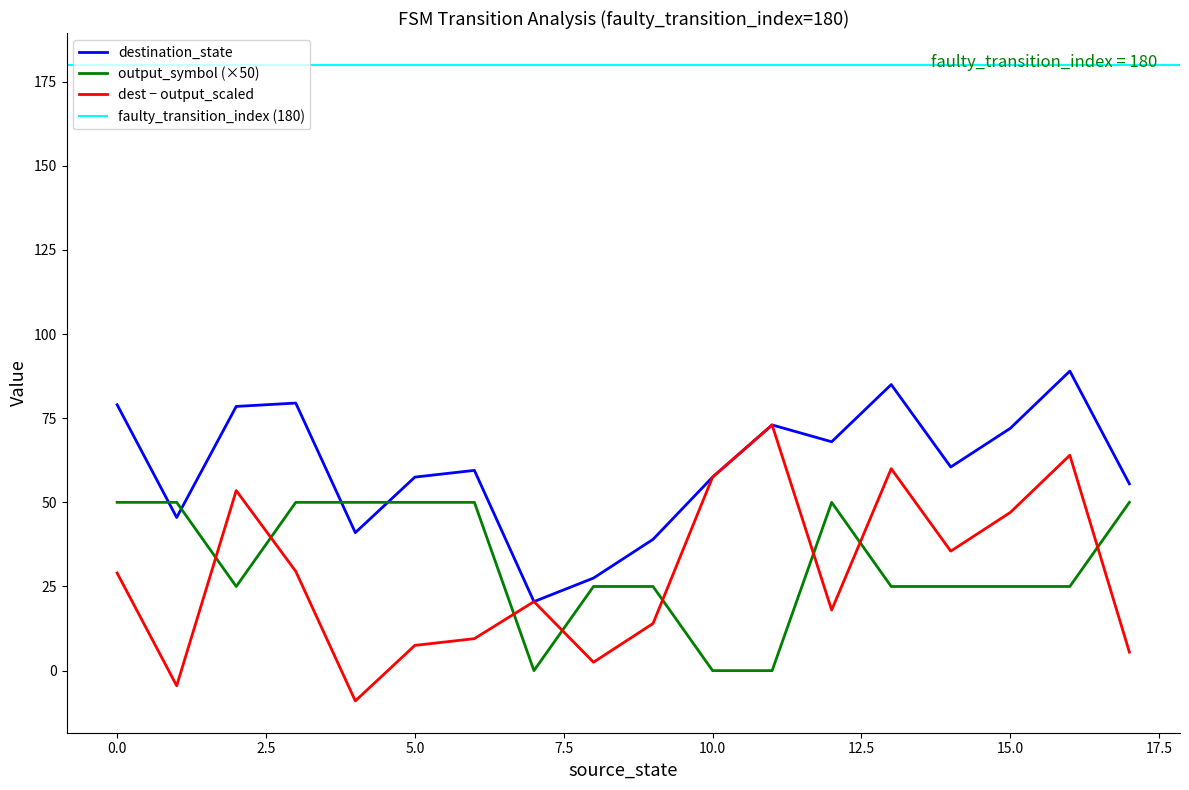

Which series ends up on top after the final intersection of output_symbol (×50) and dest − output_scaled?

output_symbol (×50)